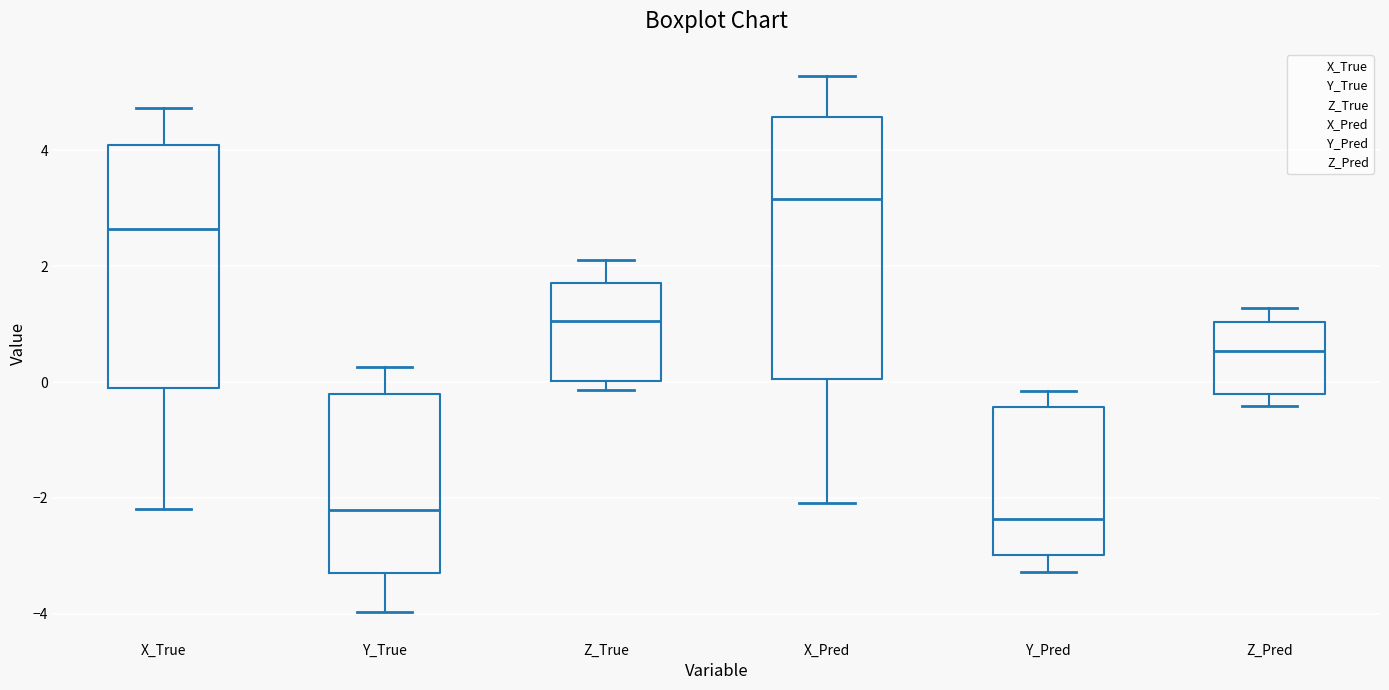

Where does the upper whisker of the box for Z_Pred end on the y-axis? The values are not printed on the chart, so give them approximately, as read against the axis.

1.2